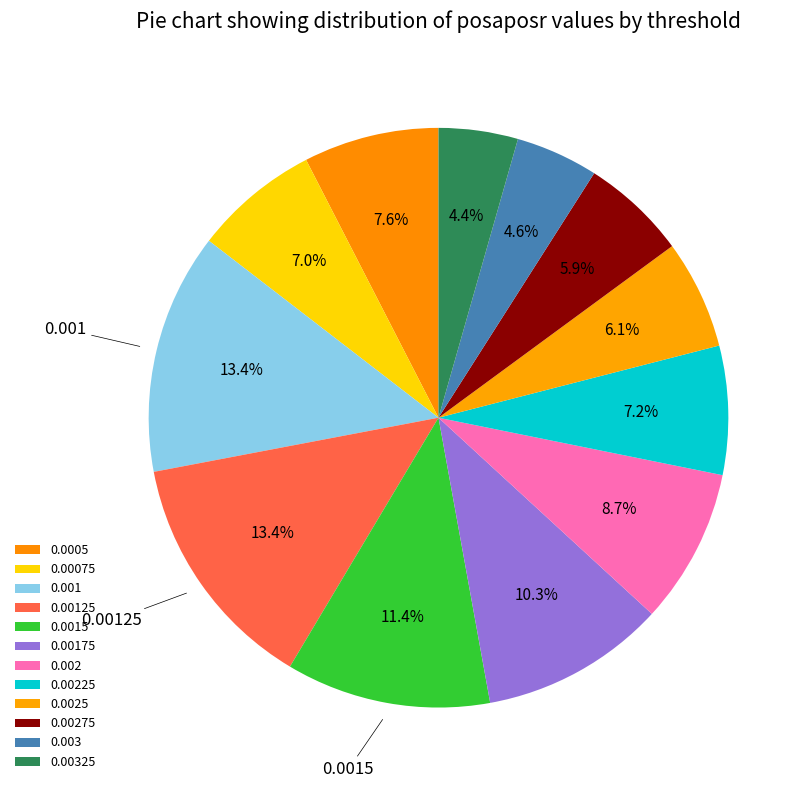

Does 0.001 account for over 50% of the chart?

No